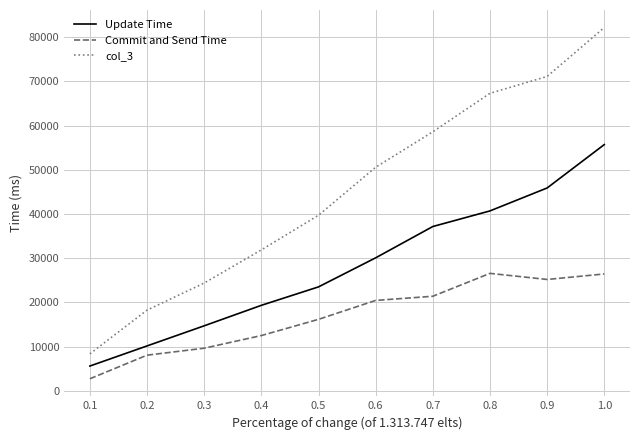

What is the minimum value for Update Time?

5637